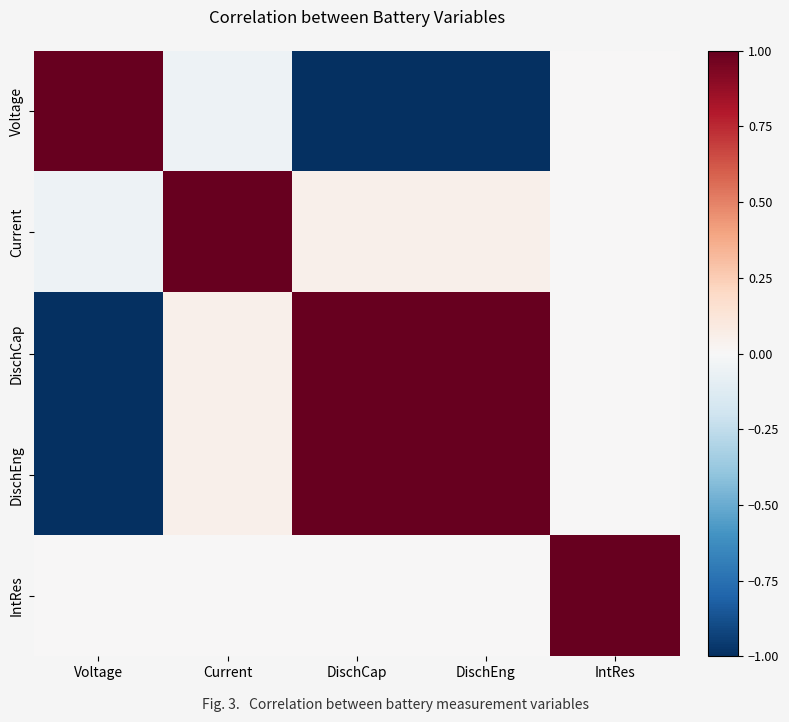

At which category does the chart reach its peak across all series?

Voltage